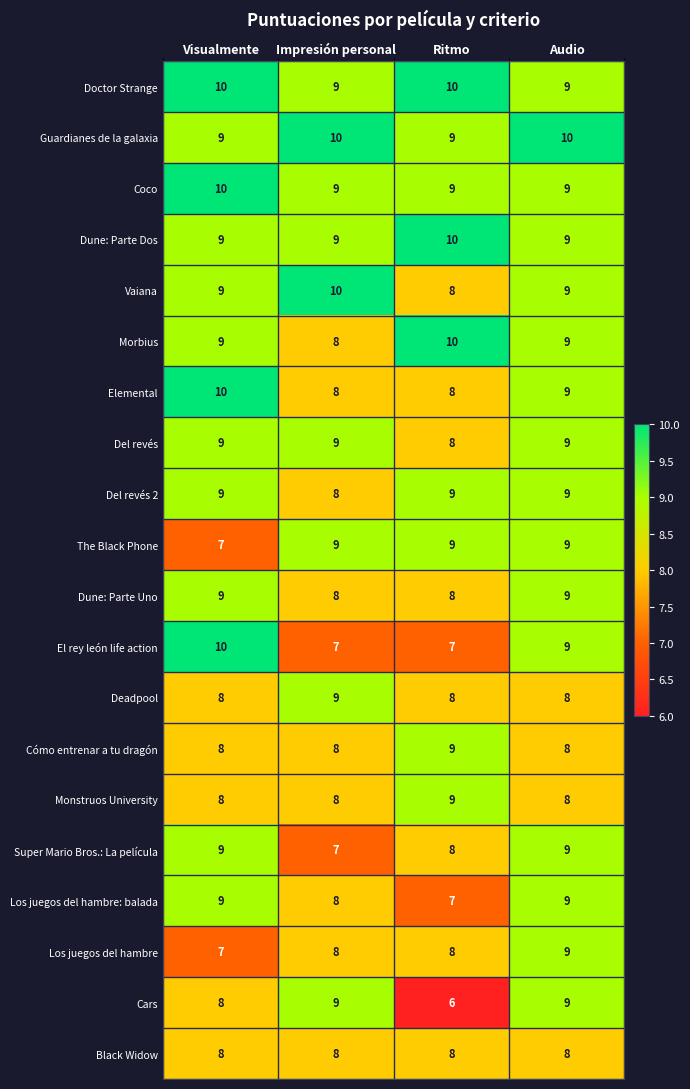

What is the difference between the highest and lowest values at Impresión personal?

3